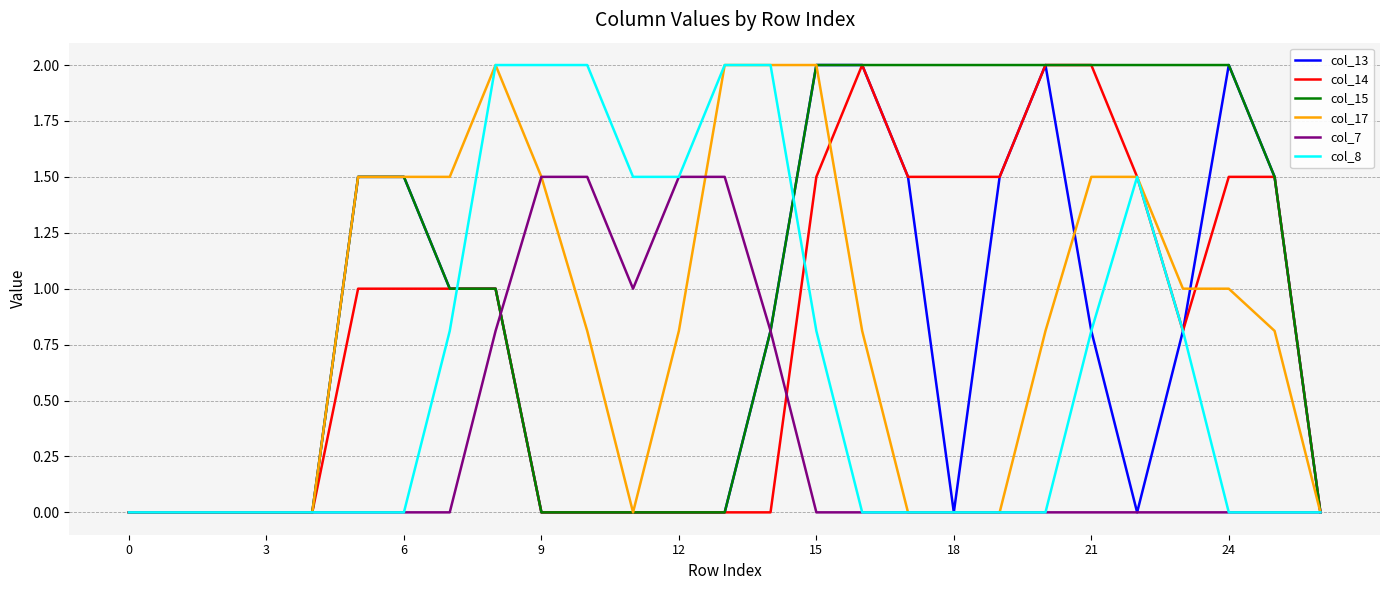

What is the difference between the maximum and second lowest values in the col_7 series?

1.5